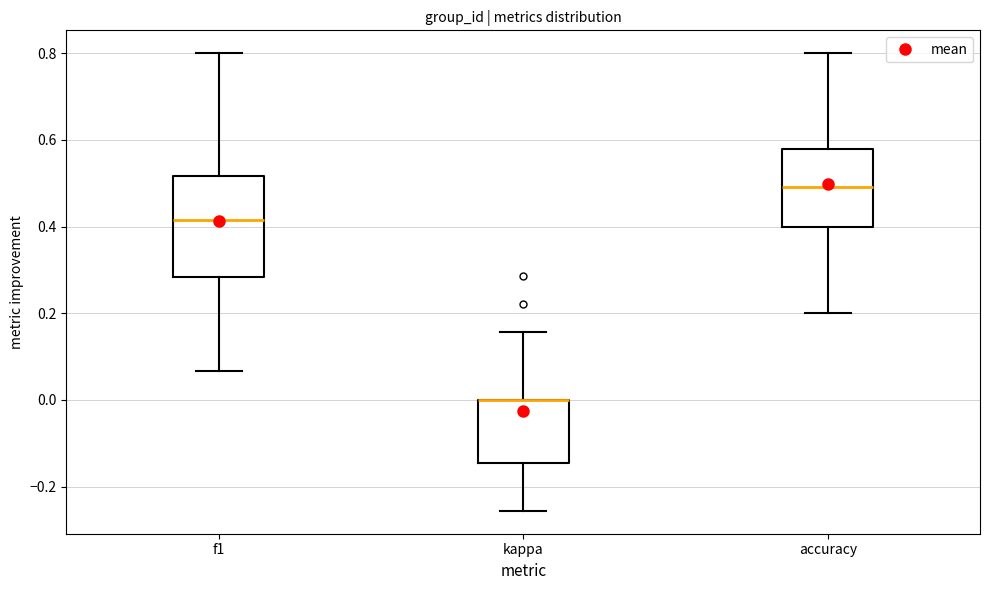

Reading left to right, read every box against the y-axis: the position of its median line, the range the box covers, and the ends of its whiskers. The values are not printed on the chart, so give them approximately, as read against the axis.

f1: median 0.42, box 0.28 to 0.52, whiskers 0.06 to 0.80
kappa: median 0.00 (drawn on the box's upper edge), box -0.14 to 0.00, whiskers -0.26 to 0.16
accuracy: median 0.50, box 0.40 to 0.58, whiskers 0.20 to 0.80